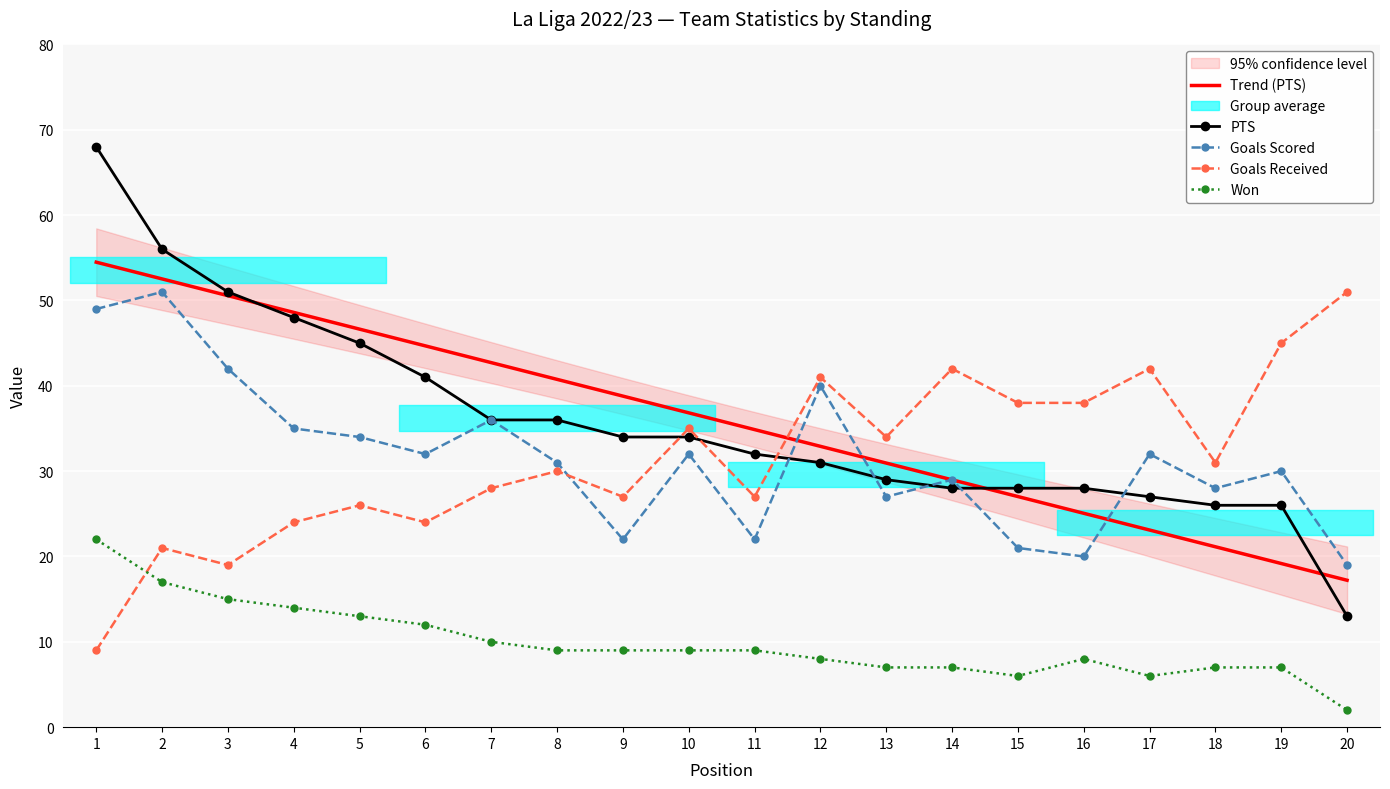

What is the smallest value displayed?

2